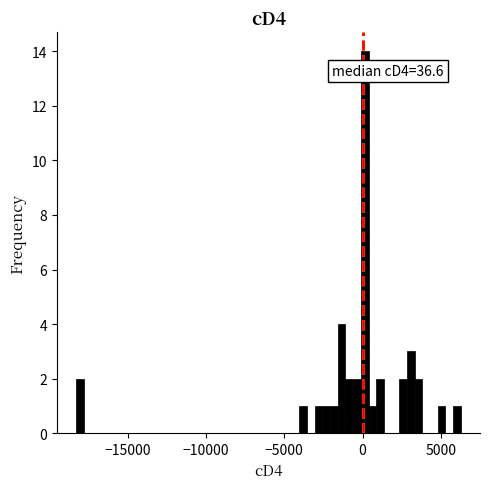

Read against the x-axis, roughly where is the centre of the tallest bar?

0